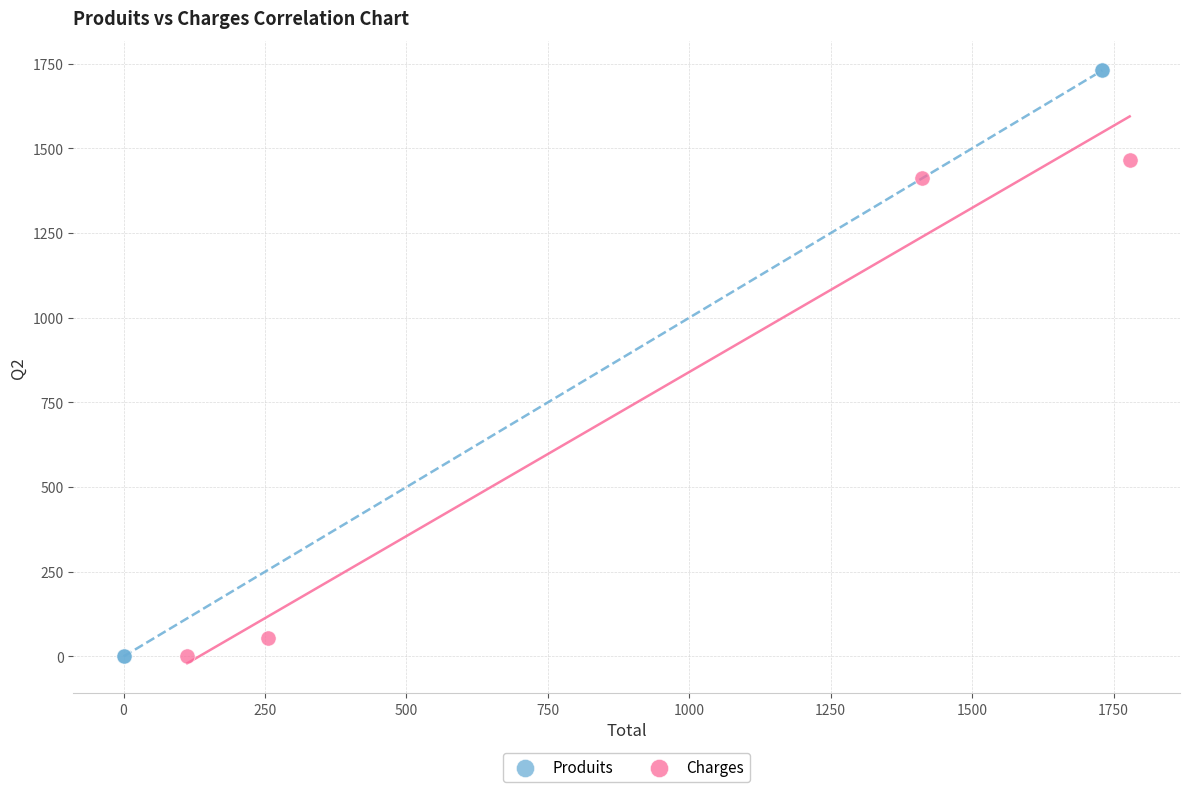

Which series reaches the maximum Y coordinate?

Produits